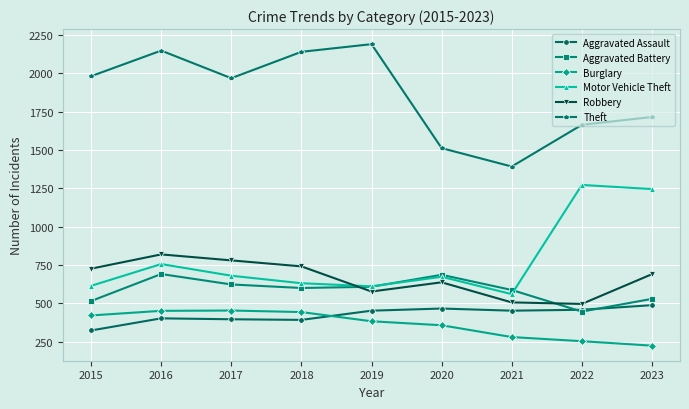

True or false: Theft and Aggravated Battery cross at least once.

False